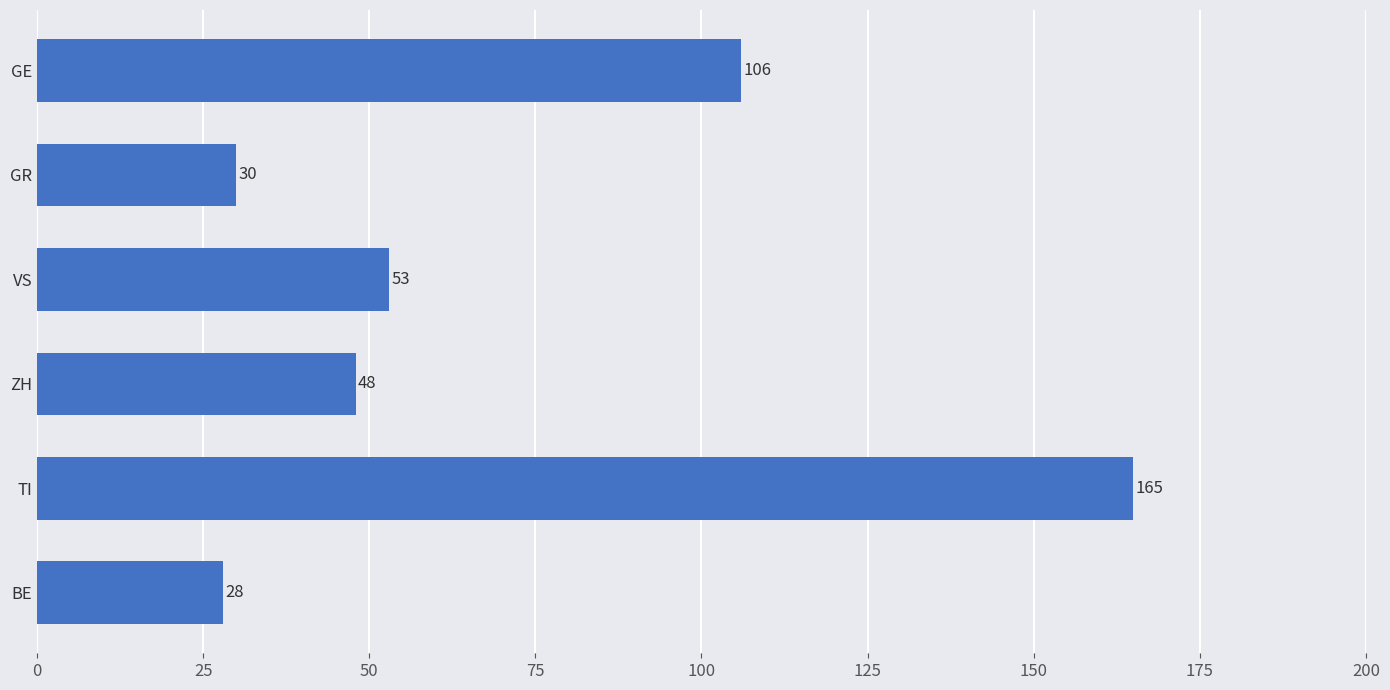

Rank the categories by value from highest to lowest.

TI, GE, VS, ZH, GR, BE